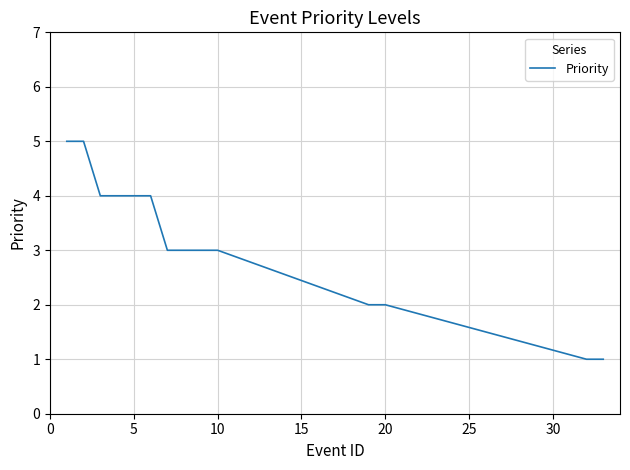

What is the maximum value shown in the chart?

5